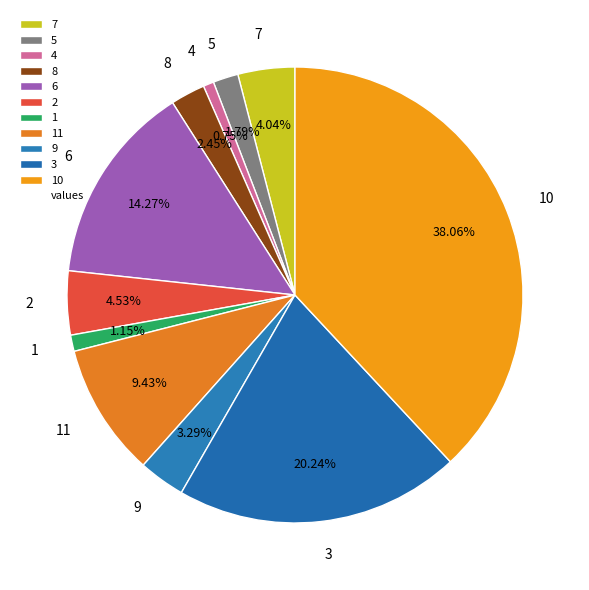

How many segments does this pie chart have?

11